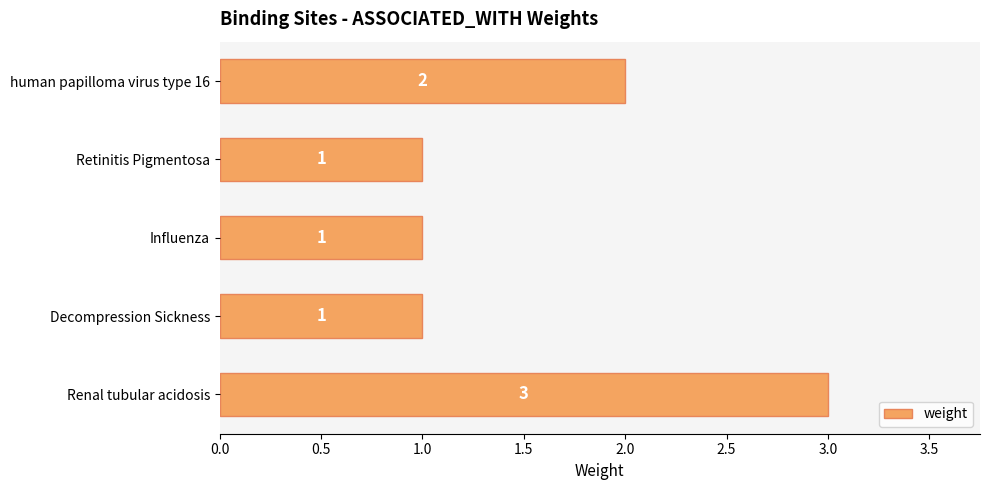

At which label is the value closest to 2?

human papilloma virus type 16